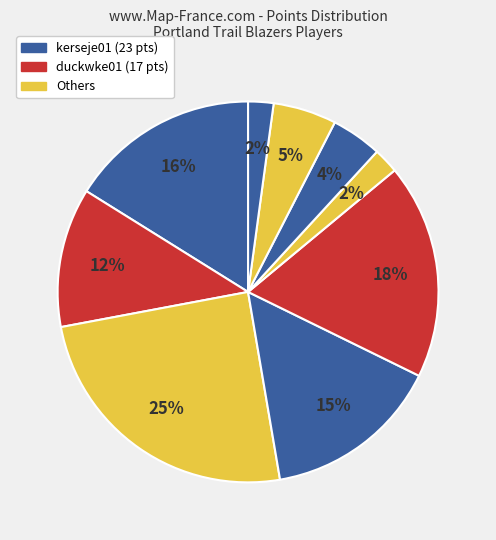

How many slices are in this pie chart?

9